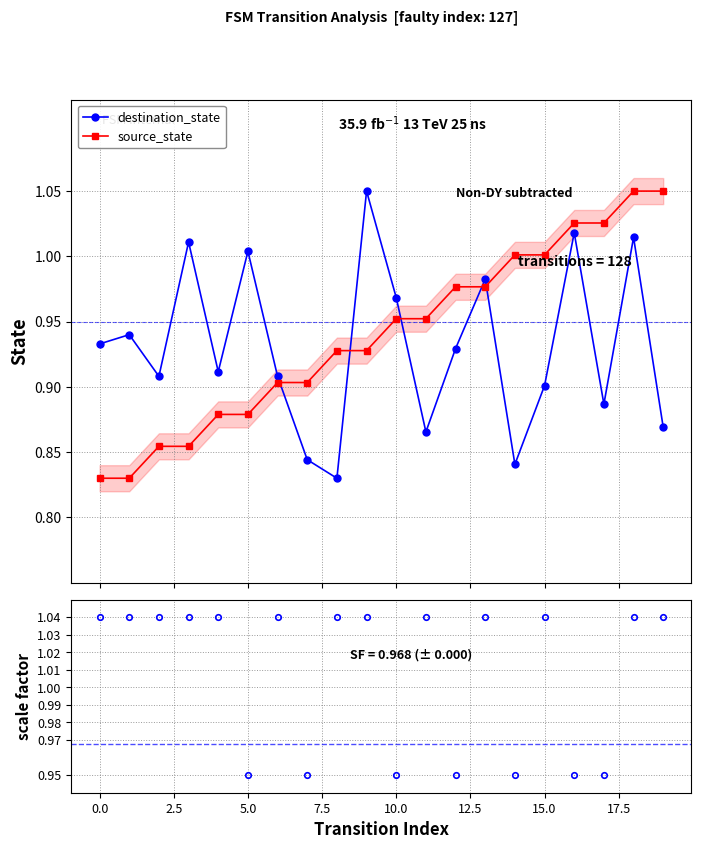

After their last crossing, which series has the higher values: source_state or destination_state?

source_state